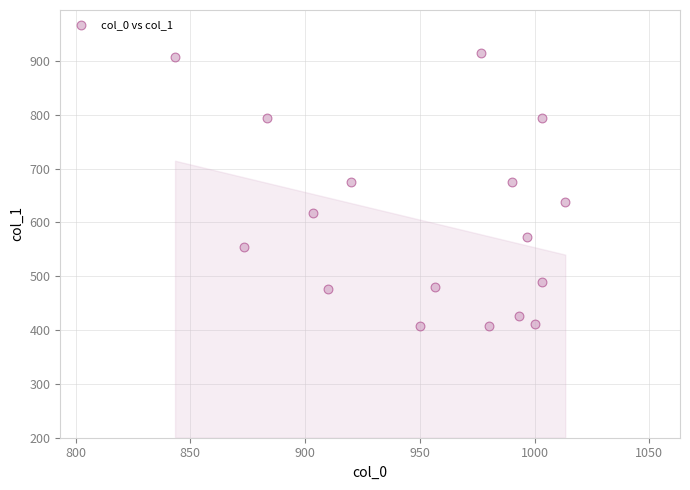

What is the range of X values (max minus min)?

170.0